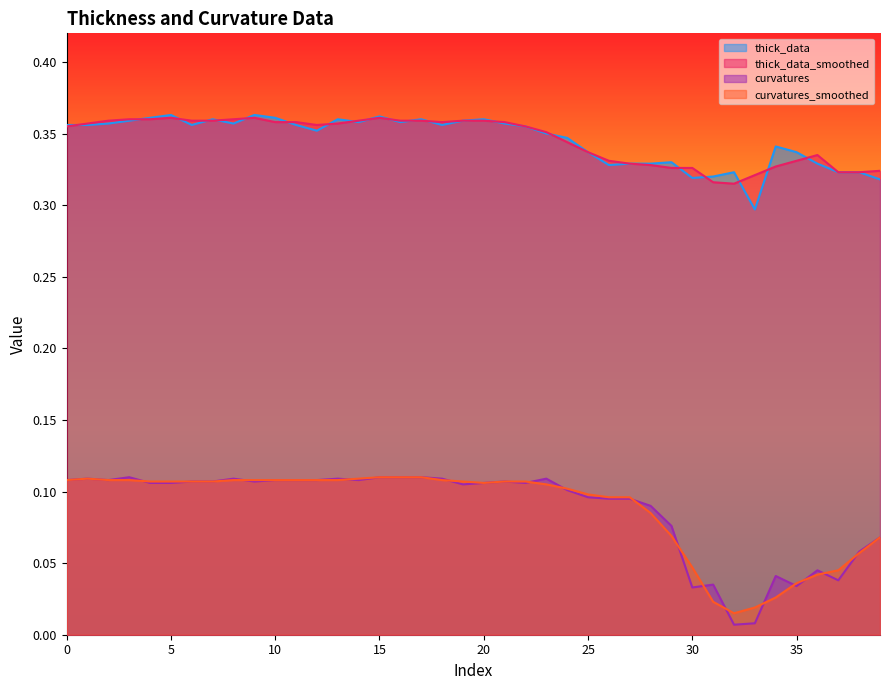

Does the chart have visible grid lines?

No